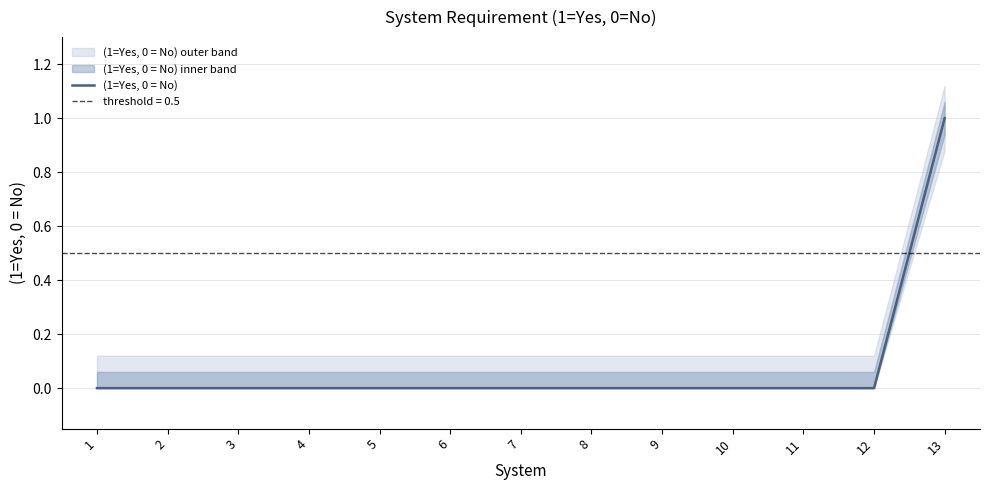

How many lines are shown in the chart?

1